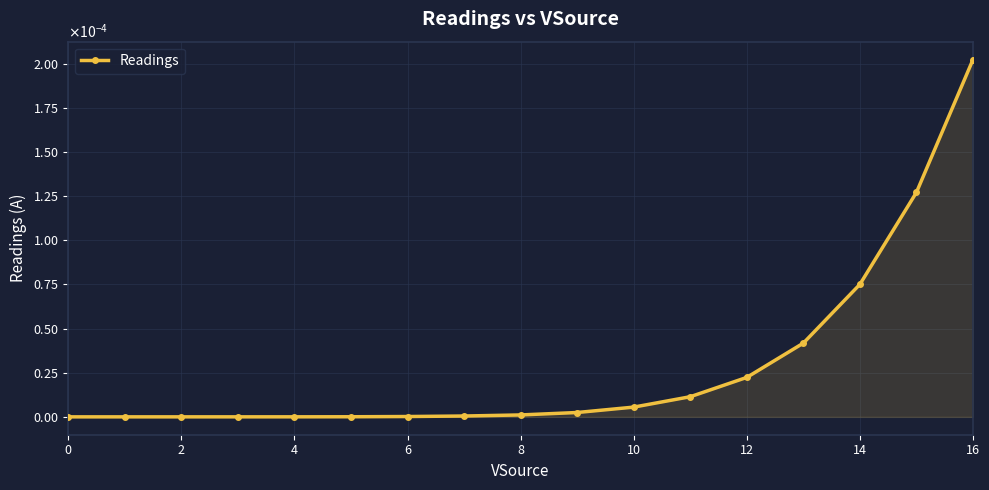

Does the chart have visible grid lines?

Yes